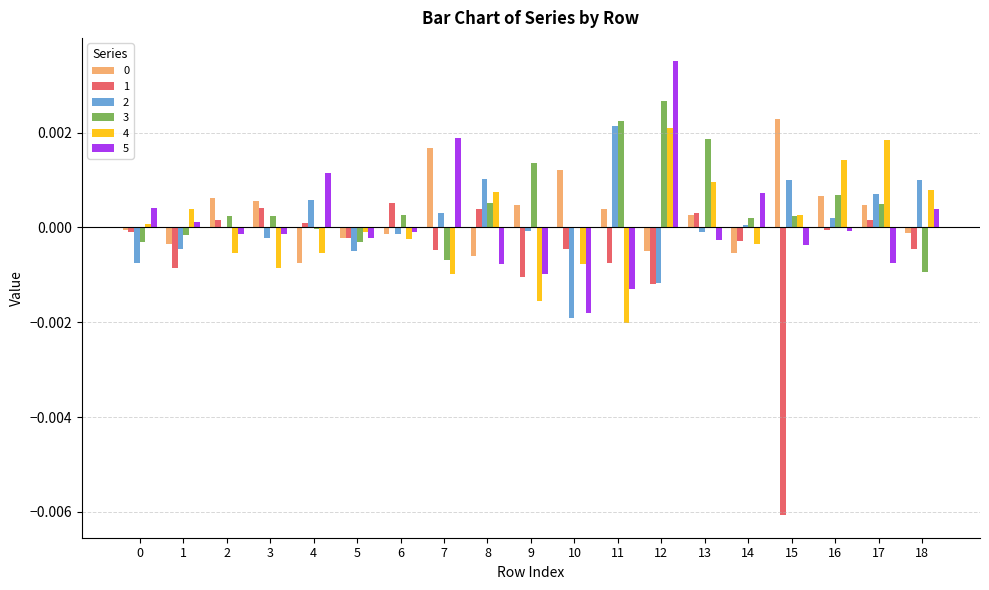

Is the value of 4 at 14 greater than the value of 1 at 18?

Yes